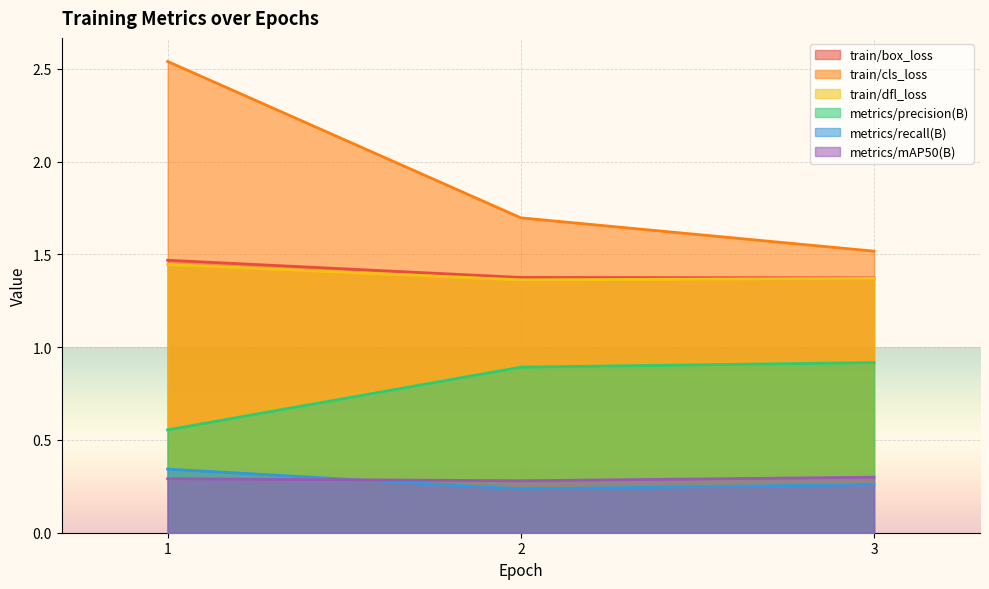

Which category has the highest value in the metrics/precision(B) series?

3